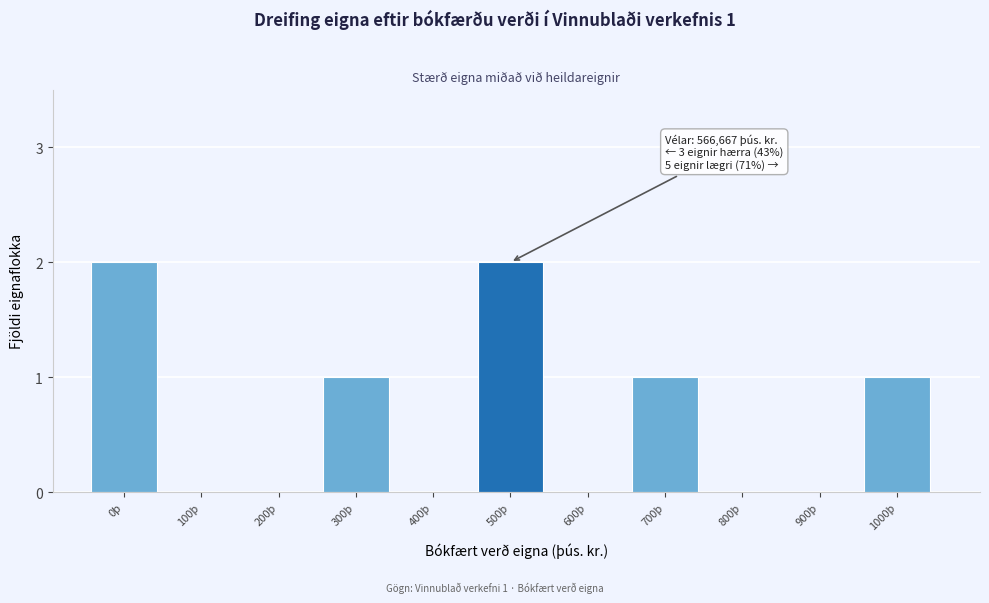

Reading left to right, list all the values displayed in this chart.

0þ=2	100þ=0	200þ=0	300þ=1	400þ=0	500þ=2	600þ=0	700þ=1	800þ=0	900þ=0	1000þ=1